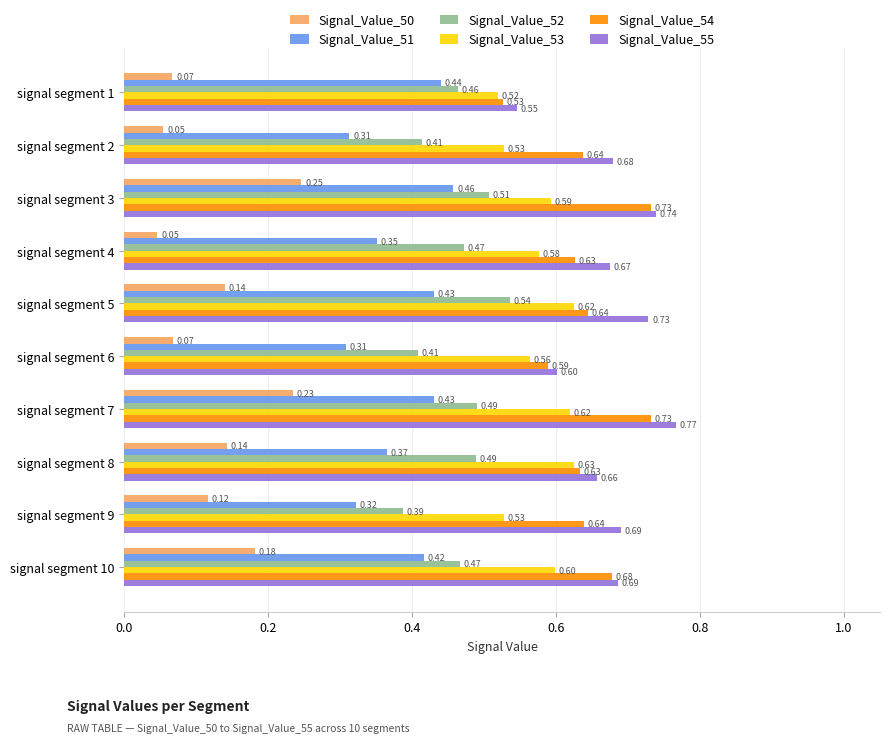

List the series in order of their peak value, lowest first.

Signal_Value_50, Signal_Value_51, Signal_Value_52, Signal_Value_53, Signal_Value_54, Signal_Value_55